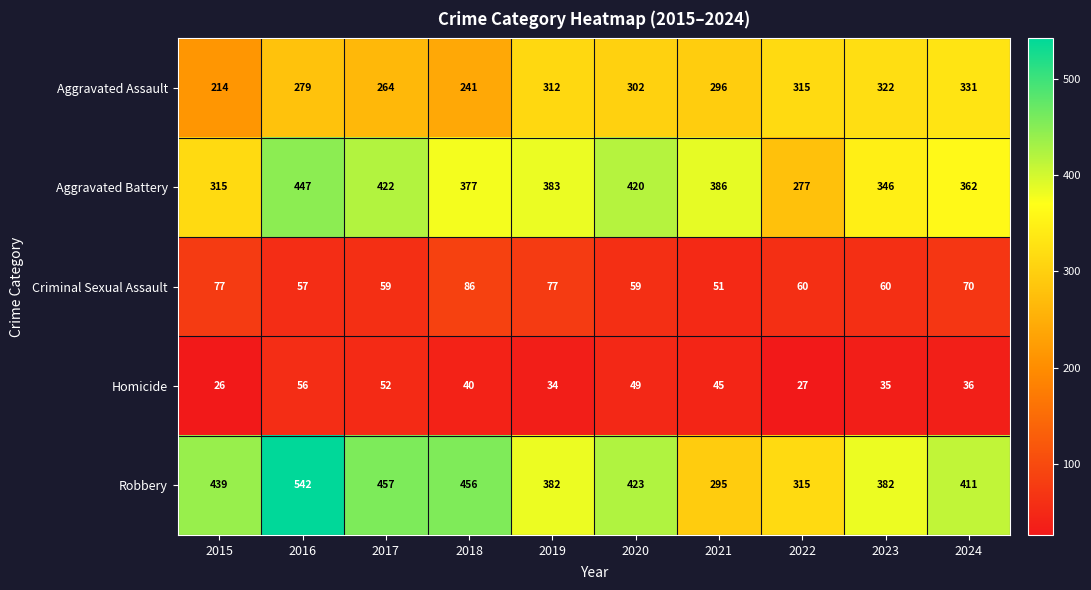

What is the maximum value shown in the chart?

542